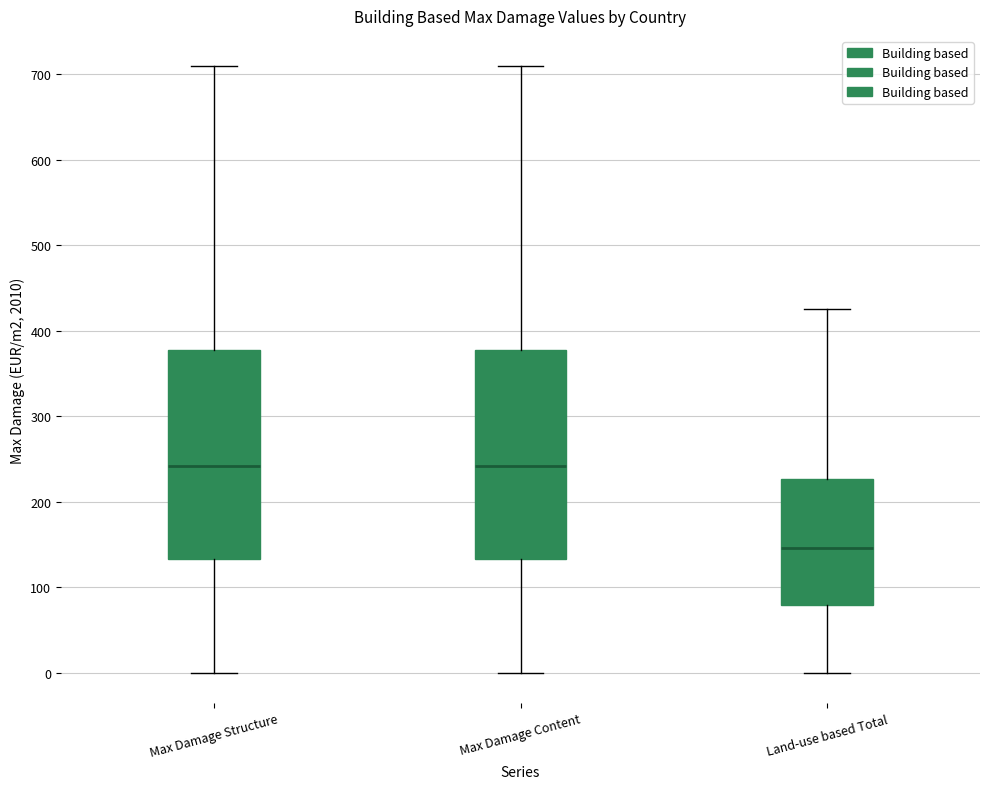

Where does the upper whisker of the box for Max Damage Structure end on the y-axis? The values are not printed on the chart, so give them approximately, as read against the axis.

710